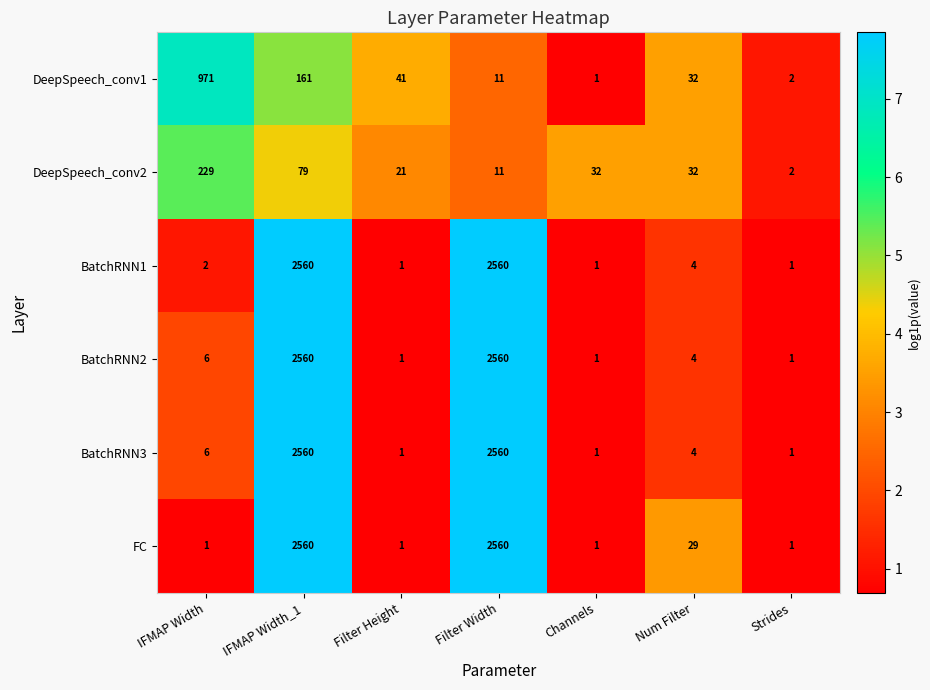

What is the maximum value shown in the chart?

2560